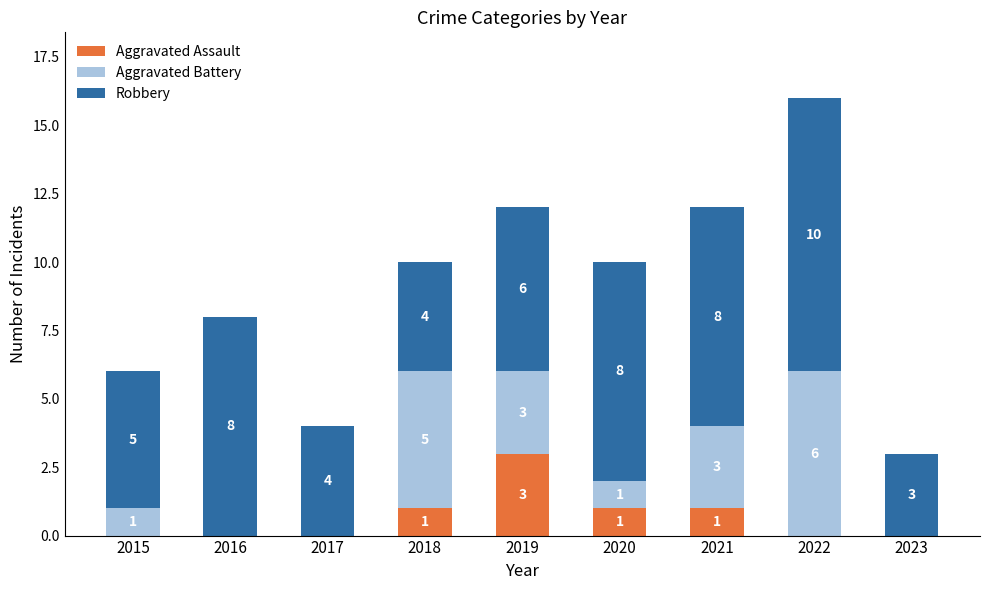

At which category is the sum across all series the highest?

2022